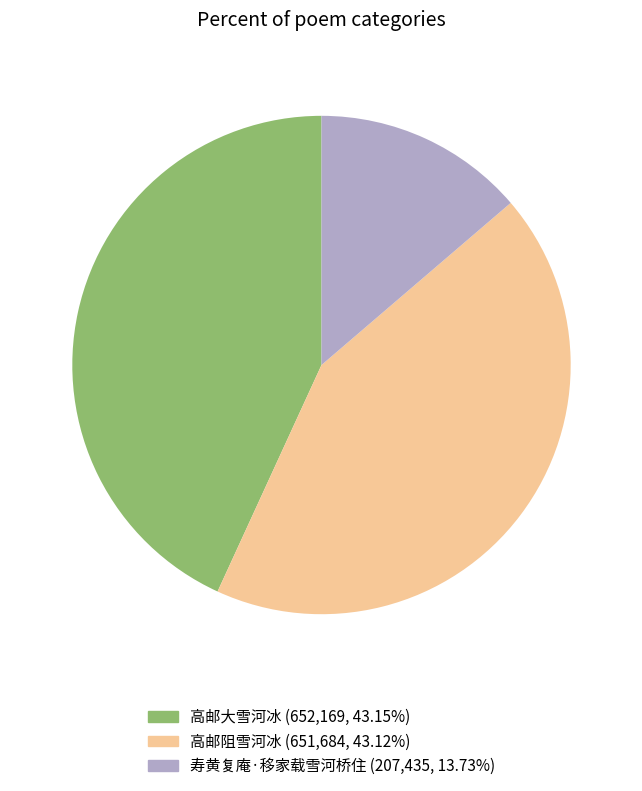

Combined, do 寿黄复庵·移家载雪河桥住 and 高邮阻雪河冰 account for over 50%?

Yes